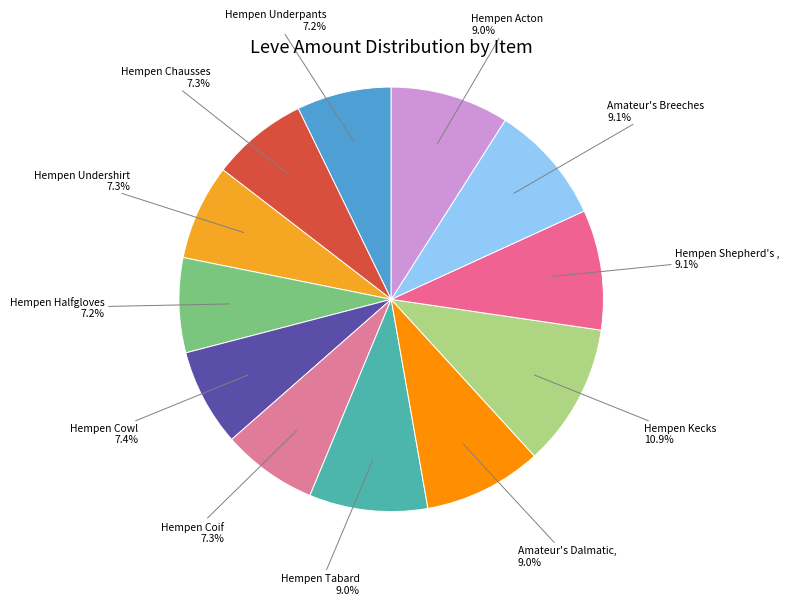

Which category has the biggest portion of the pie?

Hempen Kecks